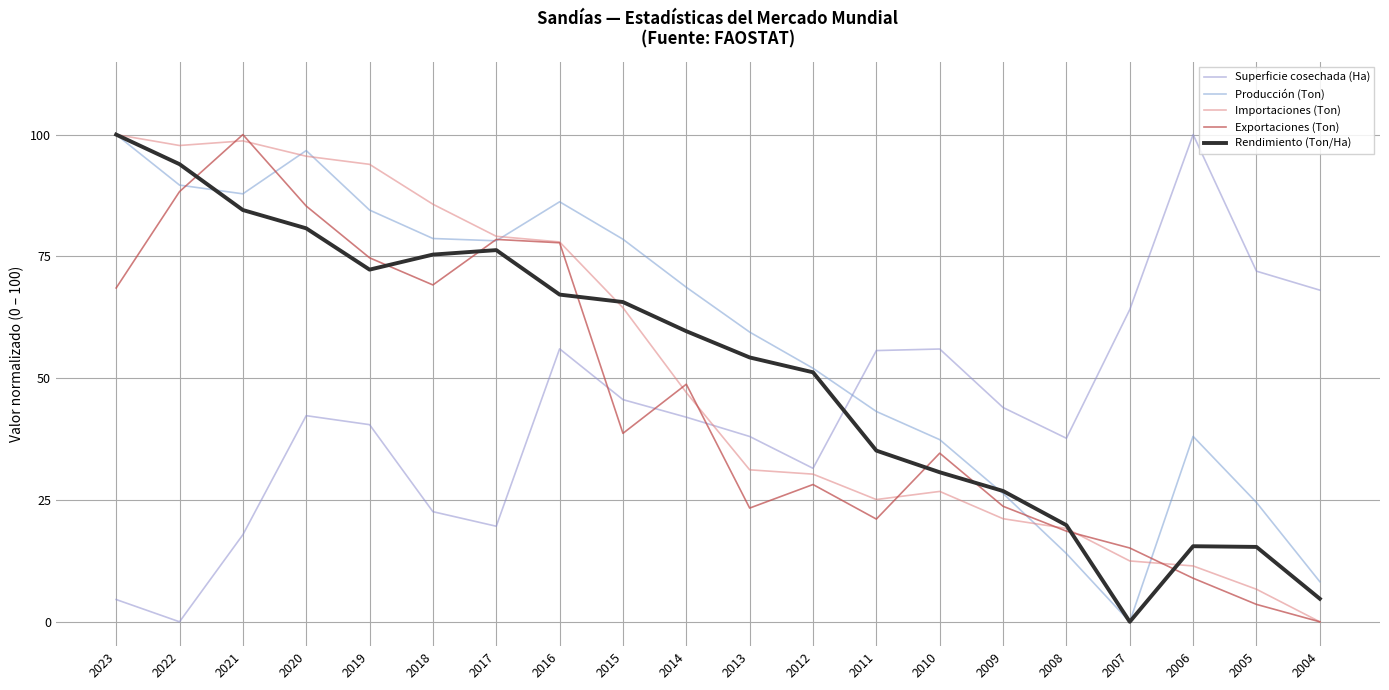

Is the value of Importaciones (Ton) at 2006 greater than the value of Producción (Ton) at 2016?

No